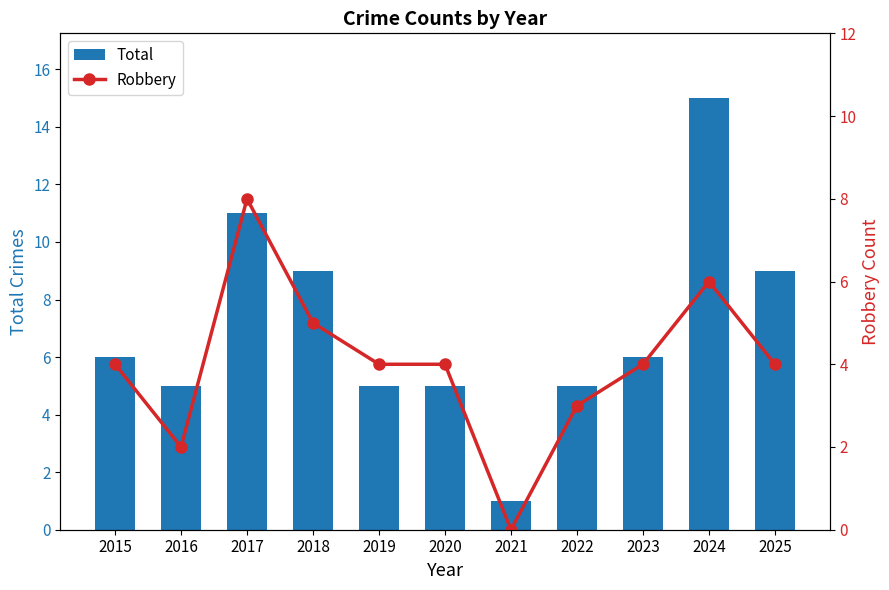

What is the sum of all Total values?

77